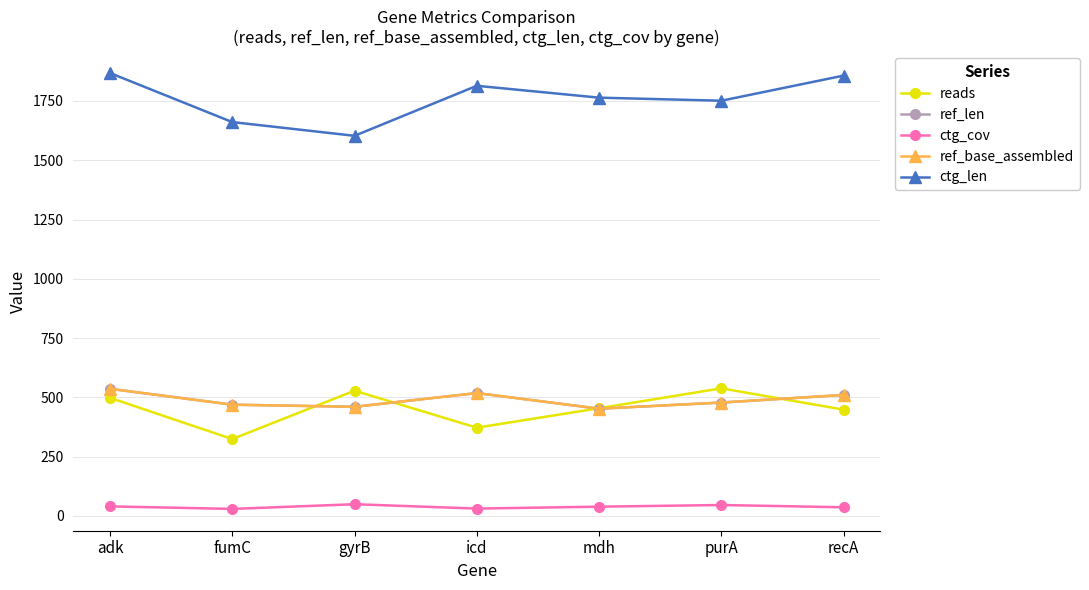

What is the difference between the highest and lowest values at fumC?

1631.7